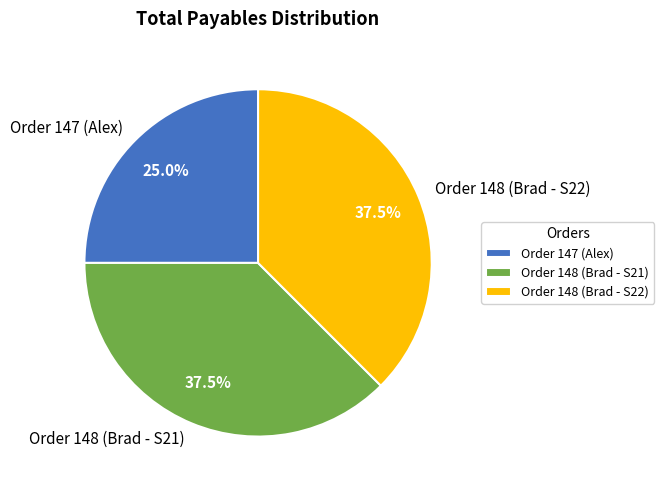

Is it true that Order 148 (Brad - S22) is 48% of the pie?

False